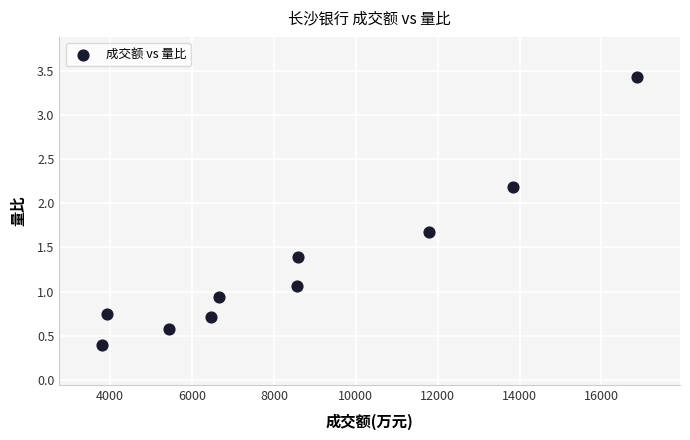

What is the average X value?

8596.3